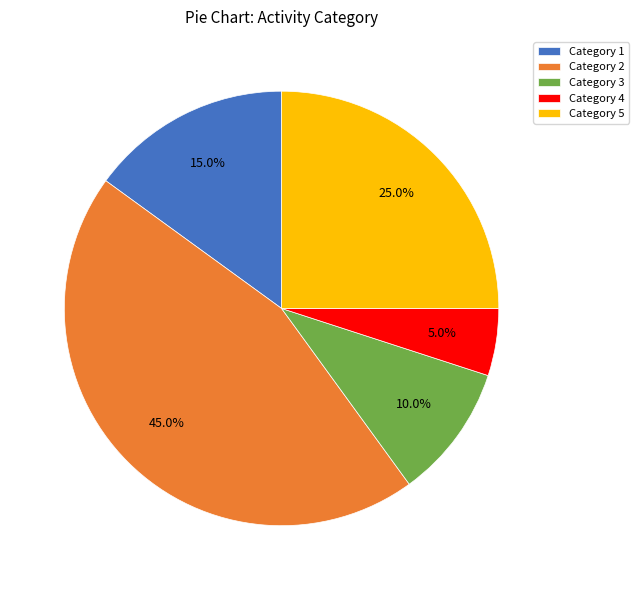

What percentage is NOT represented by Category 5?

75.0%